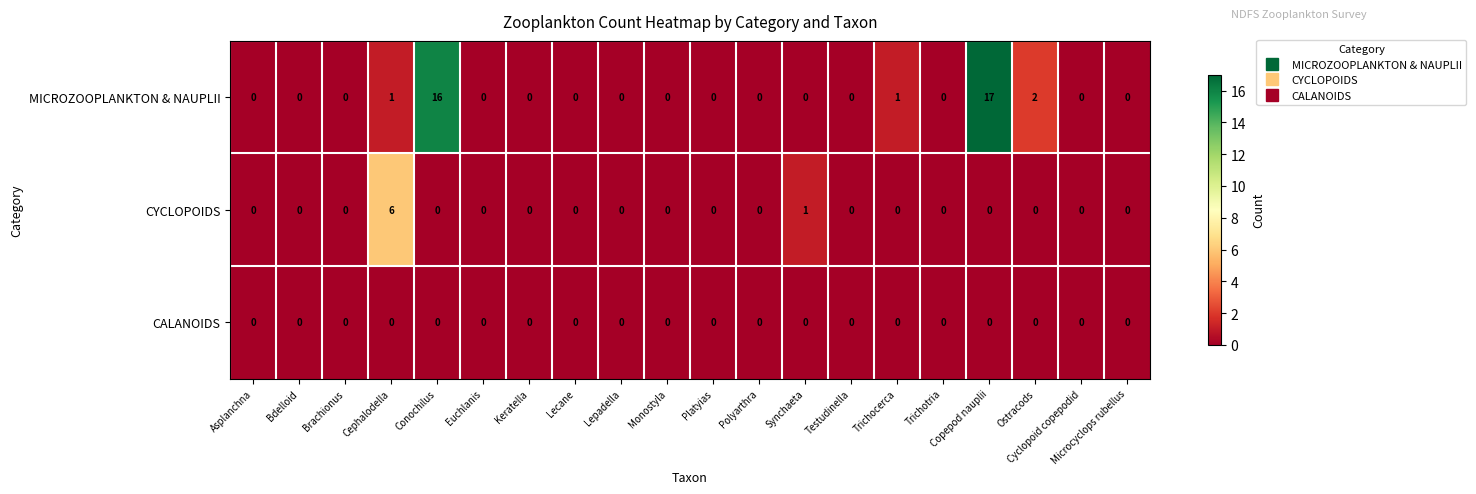

Which series has the widest spread of values?

MICROZOOPLANKTON & NAUPLII